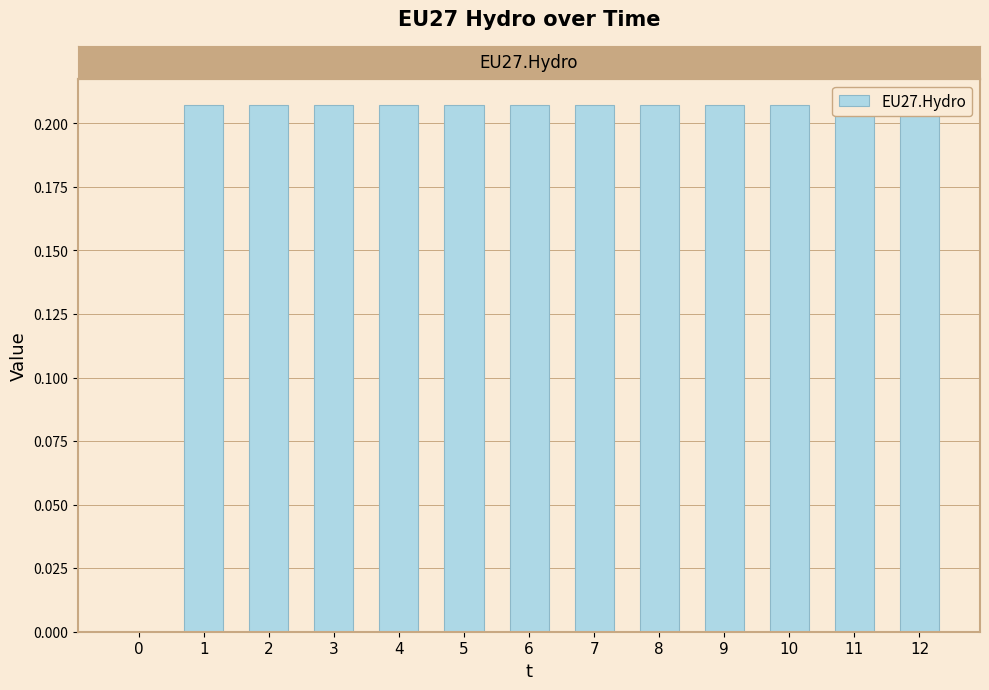

What is the sum of all values?

2.5